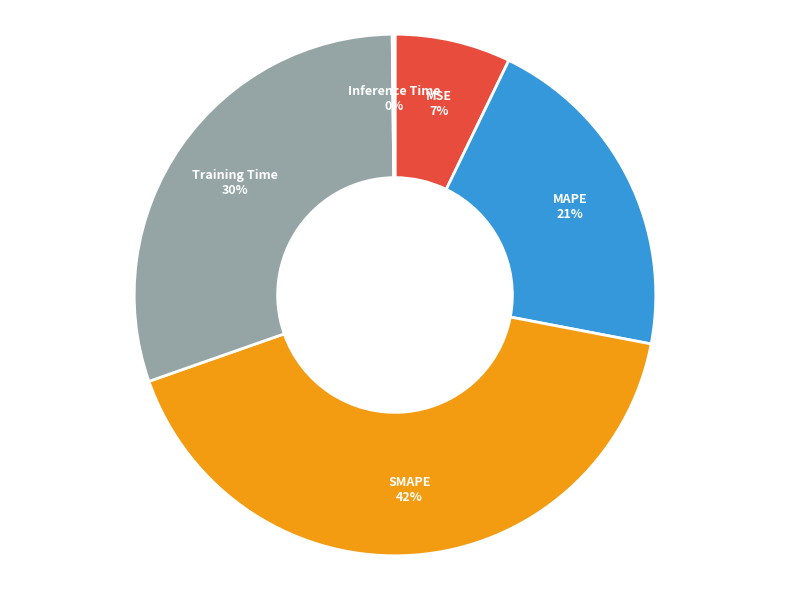

What is the ratio of the value at MSE to the value at SMAPE?

0.2